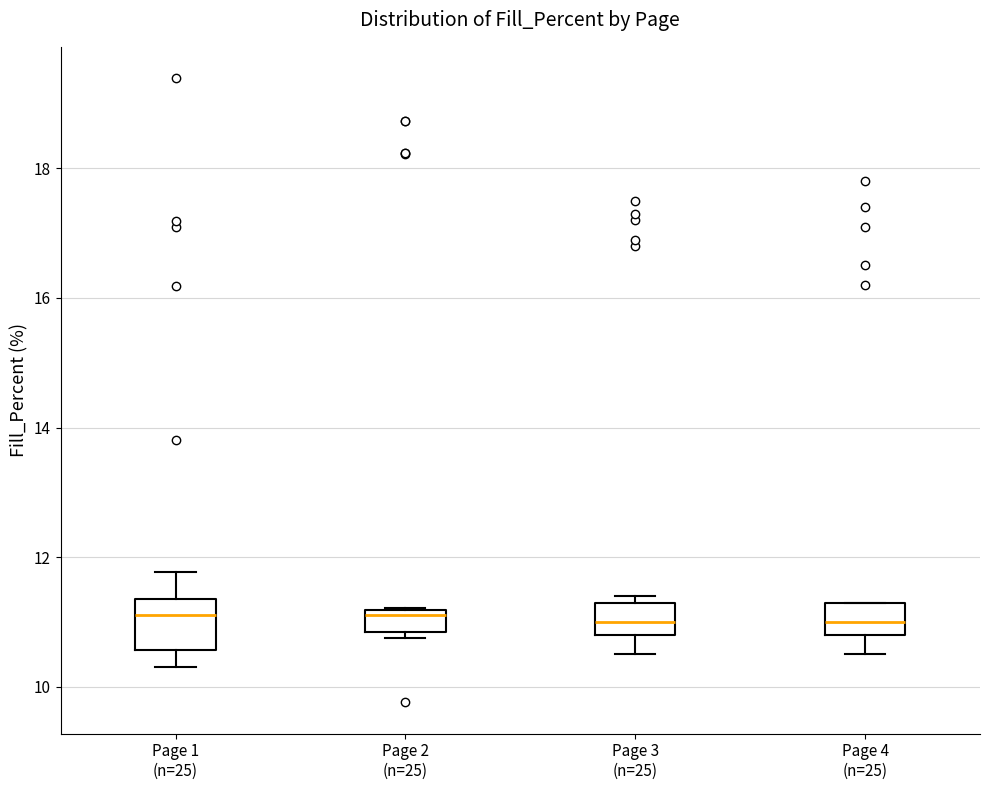

Which box is the tallest, from its lower edge to its upper edge?

Page 1 (n=25)